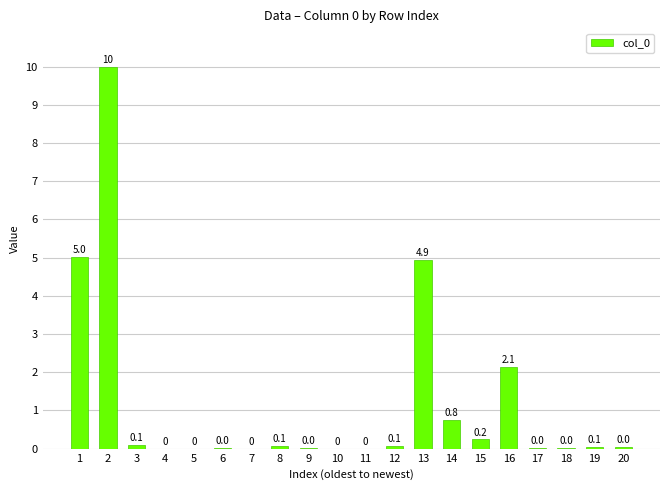

What is the approximate value at 1?

5.0